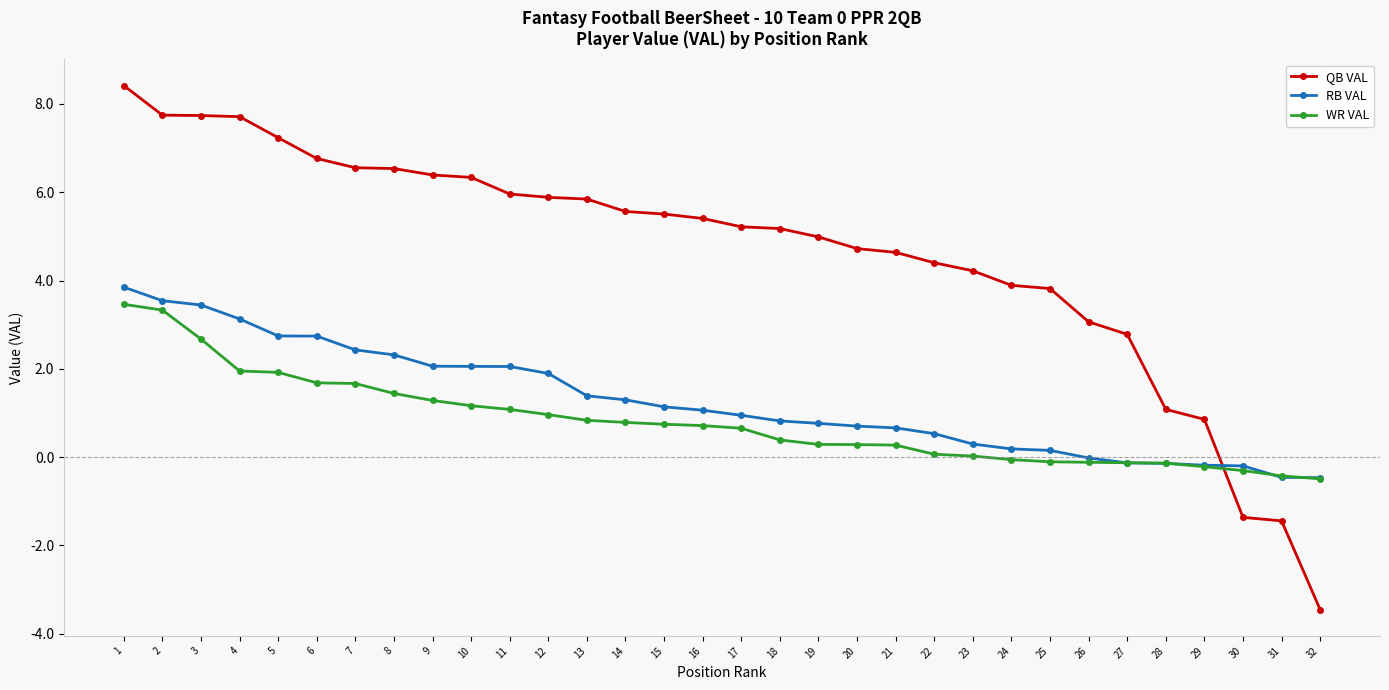

At which label is QB VAL closest to 2?

27